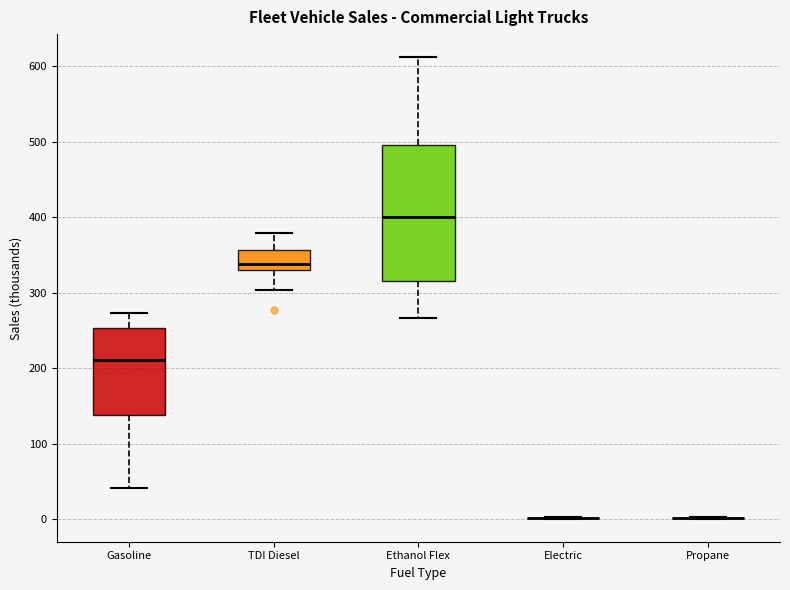

Reading left to right, transcribe this box plot: for each box, give where its median line is, the range the box spans, and where its two whiskers end, as read against the y-axis. The values are not printed on the chart, so give them approximately, as read against the axis.

Gasoline: median 210, box 140 to 250, whiskers 40 to 270
TDI Diesel: median 340, box 330 to 360, whiskers 300 to 380
Ethanol Flex: median 400, box 320 to 500, whiskers 270 to 610
Electric: box collapsed to a line at 0, whiskers 0 to 0
Propane: box collapsed to a line at 0, whiskers 0 to 0